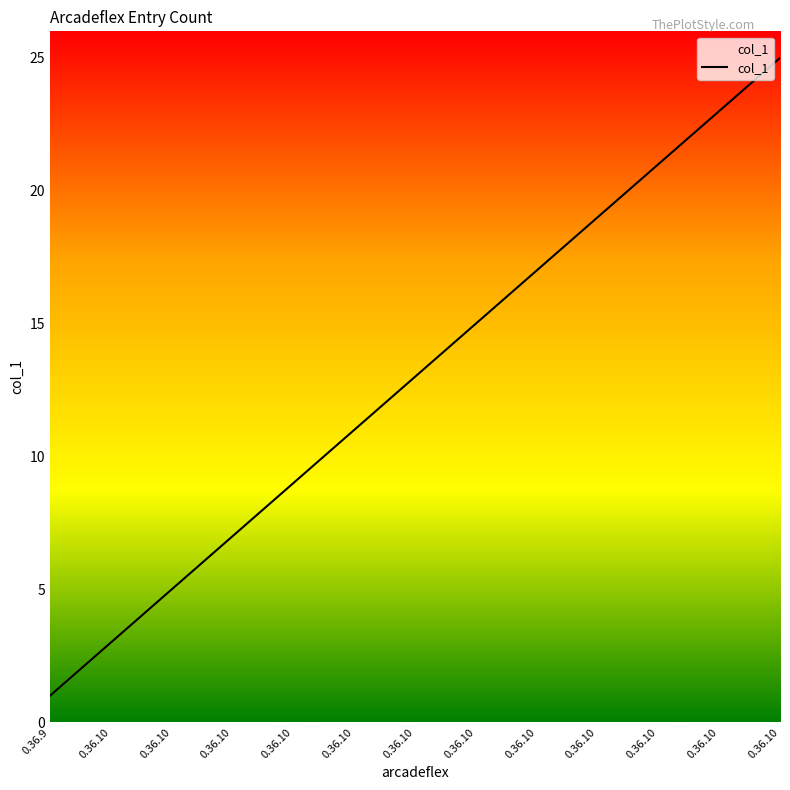

What is the maximum value shown in the chart?

25